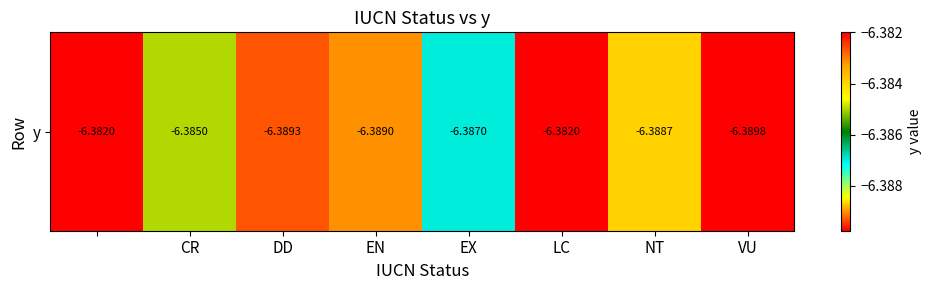

What is the average value?

-6.4